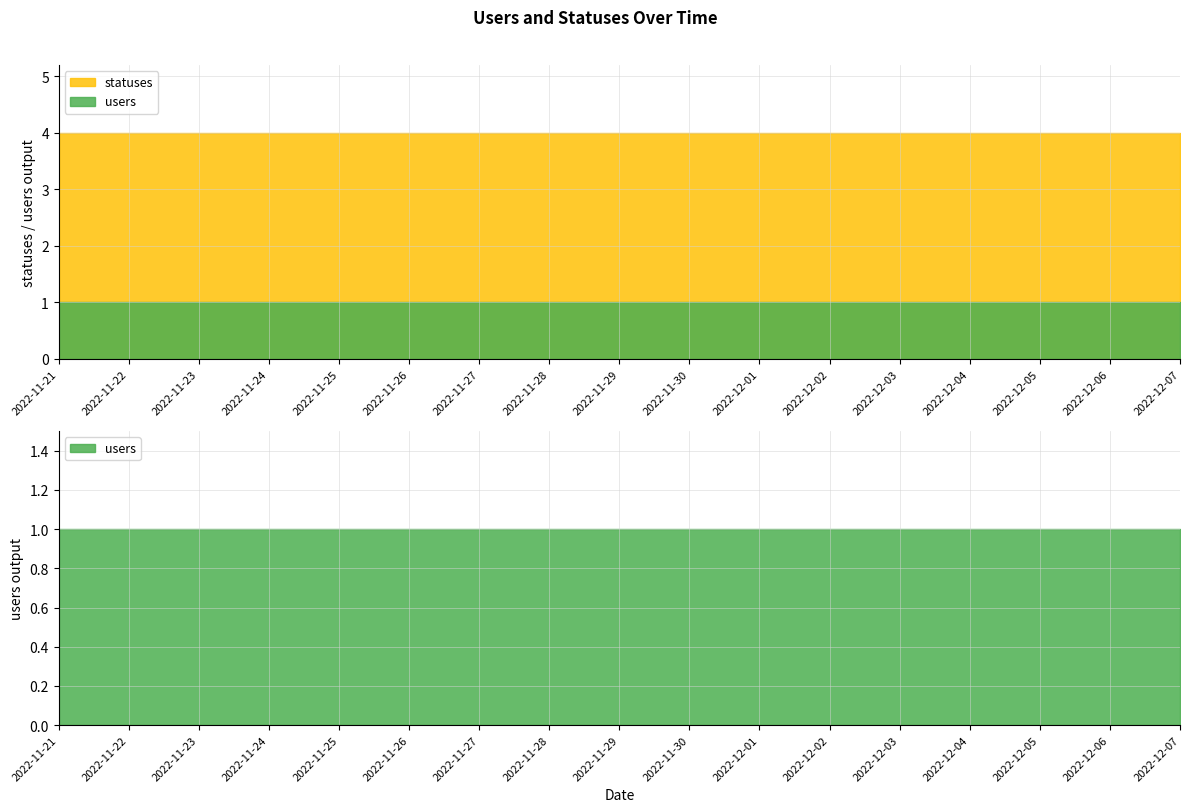

The value of users at 2022-11-30 is 1. True or false?

True